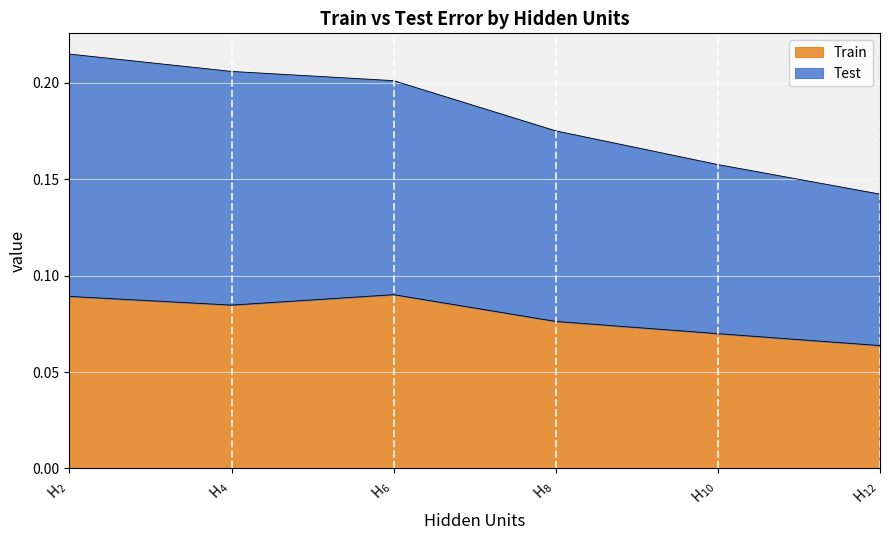

The Train series shows 0.1 at H$_{8}$. True or false?

True